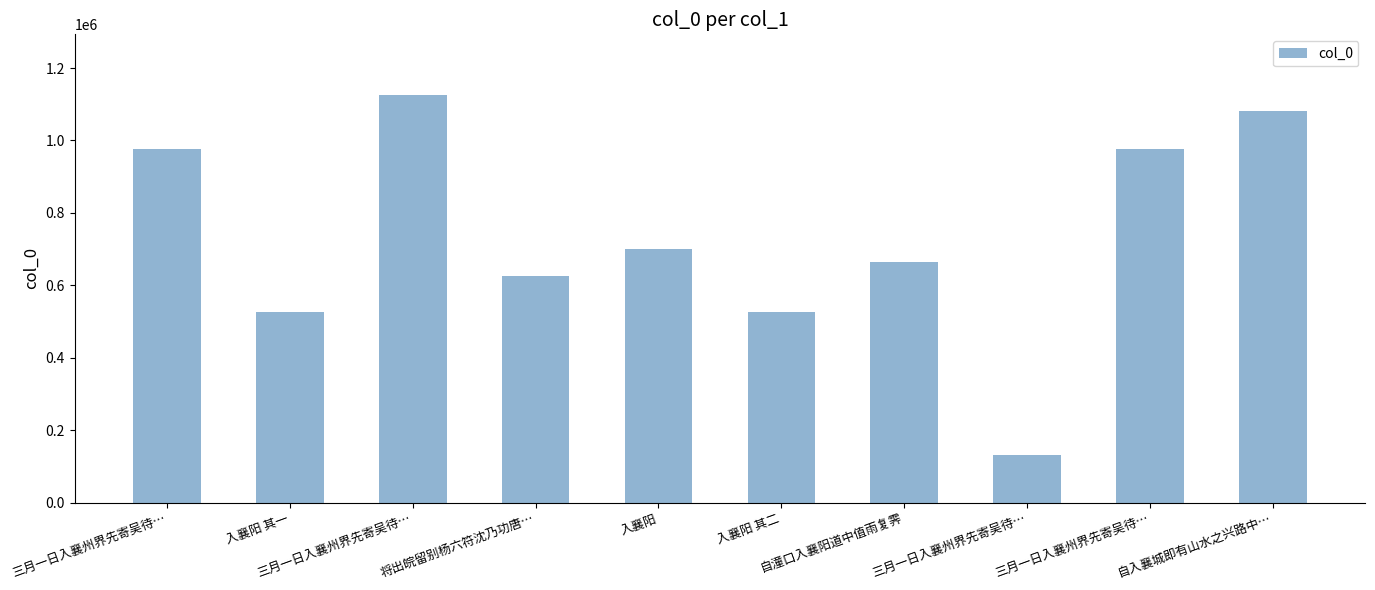

Is it true that the value at 自潼口入襄阳道中值雨复霁 is 664117?

True